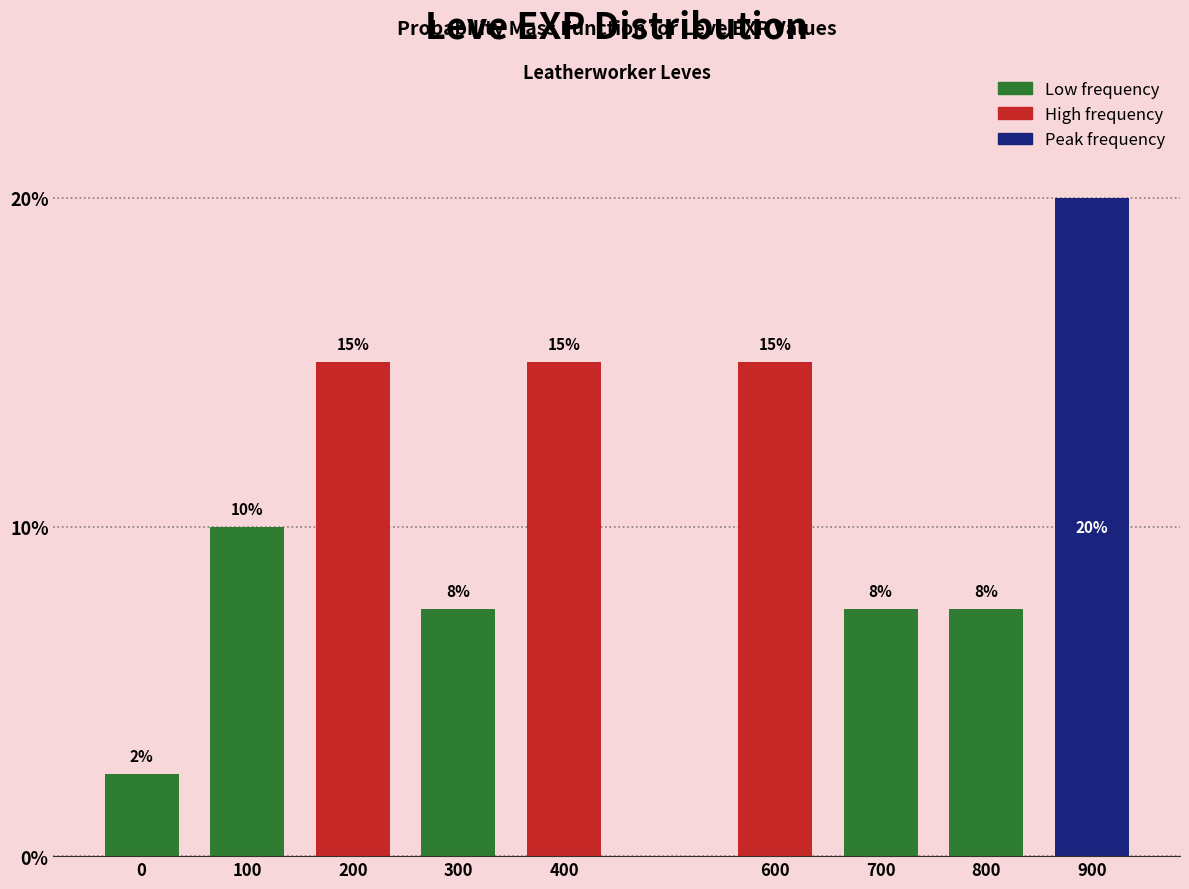

What is the minimum value shown in the chart?

2.5